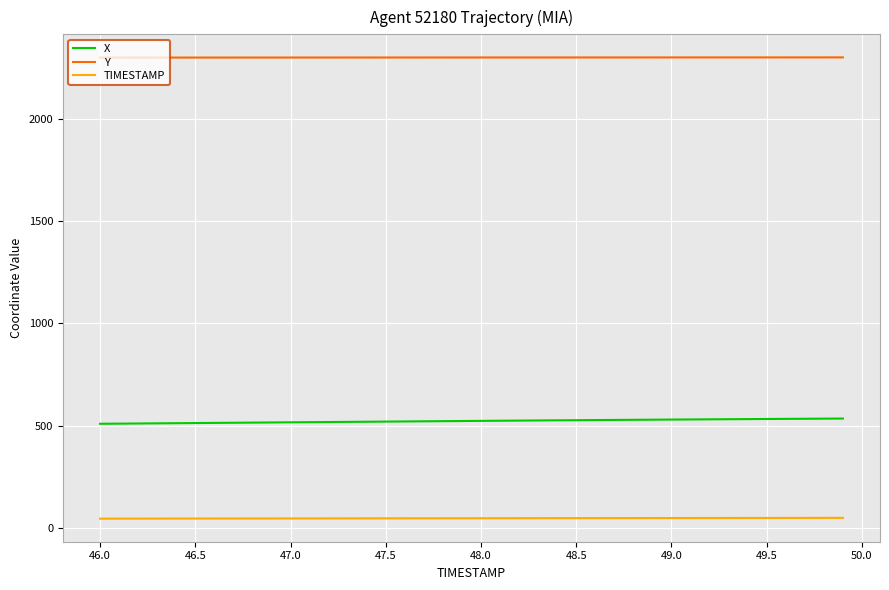

True or false: Y and X cross at least once.

False